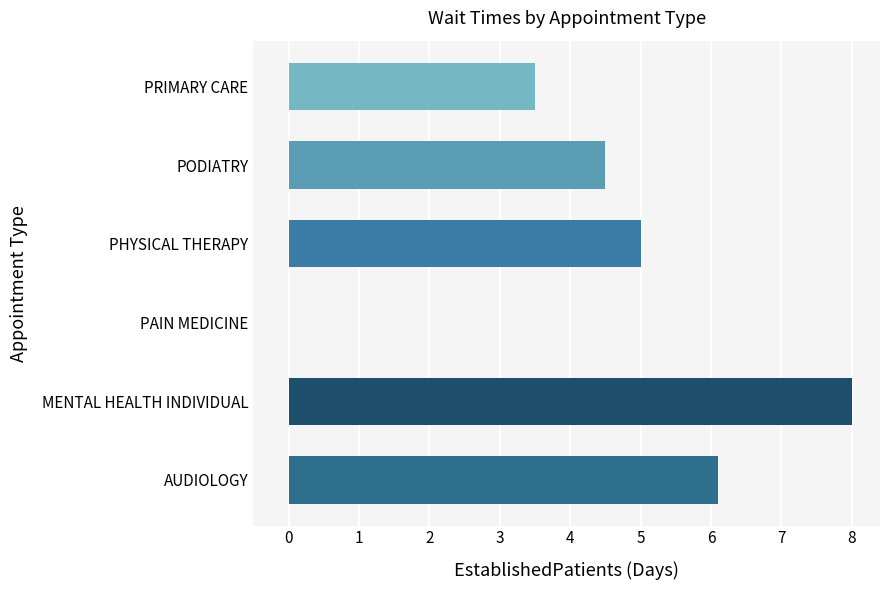

How many values are above zero?

5